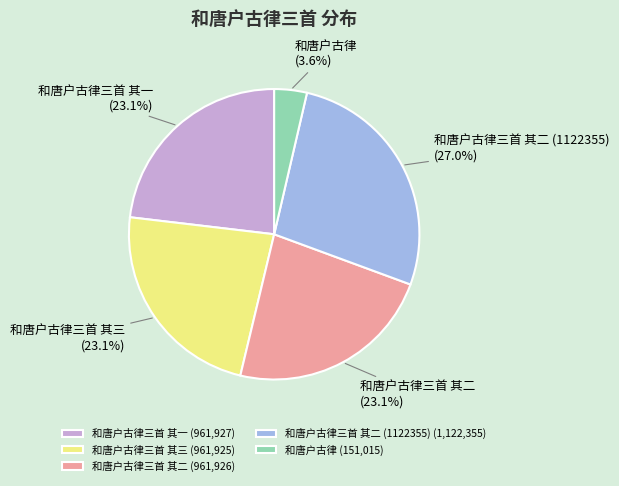

What is the smallest slice in the pie chart?

和唐户古律